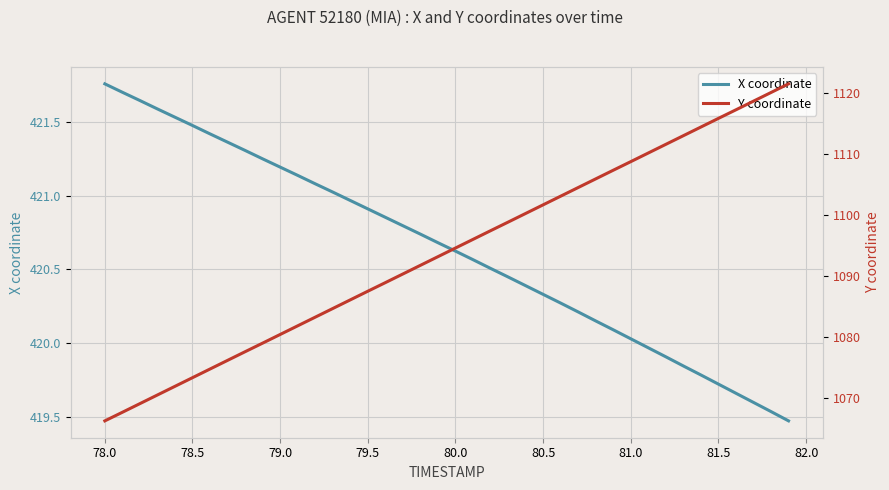

Is it true that X coordinate equals 419.7 at 81.5?

True